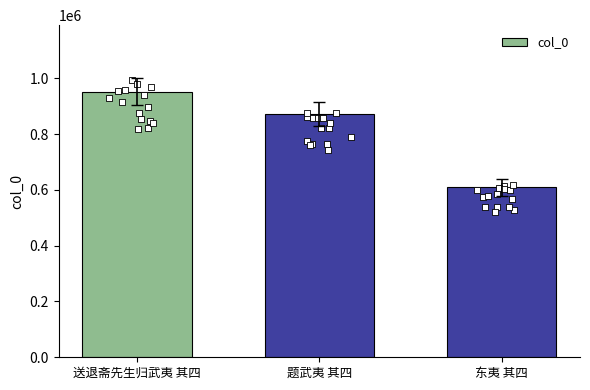

Approximately how many times larger is the value at 东夷 其四 compared to 题武夷 其四?

0.7